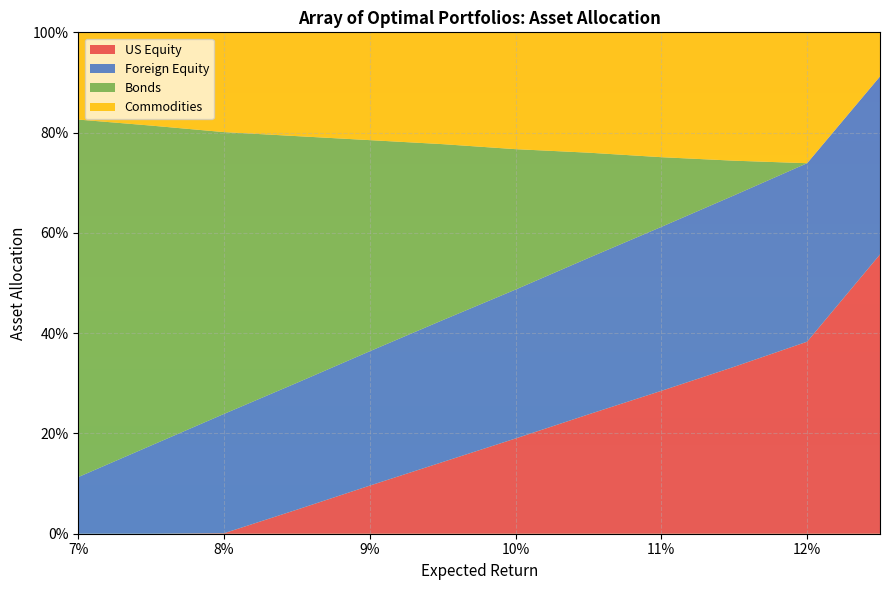

Reading left to right, list all the values displayed in this chart.

US Equity: 0.0	0.0	0.0	0.0	0.1	0.1	0.2	0.2	0.3	0.3	0.4	0.6
Foreign Equity: 0.1	0.2	0.2	0.3	0.3	0.3	0.3	0.3	0.3	0.3	0.4	0.4
Bonds: 0.7	0.6	0.6	0.5	0.4	0.4	0.3	0.2	0.1	0.1	0.0	0.0
Commodities: 0.2	0.2	0.2	0.2	0.2	0.2	0.2	0.2	0.2	0.3	0.3	0.1